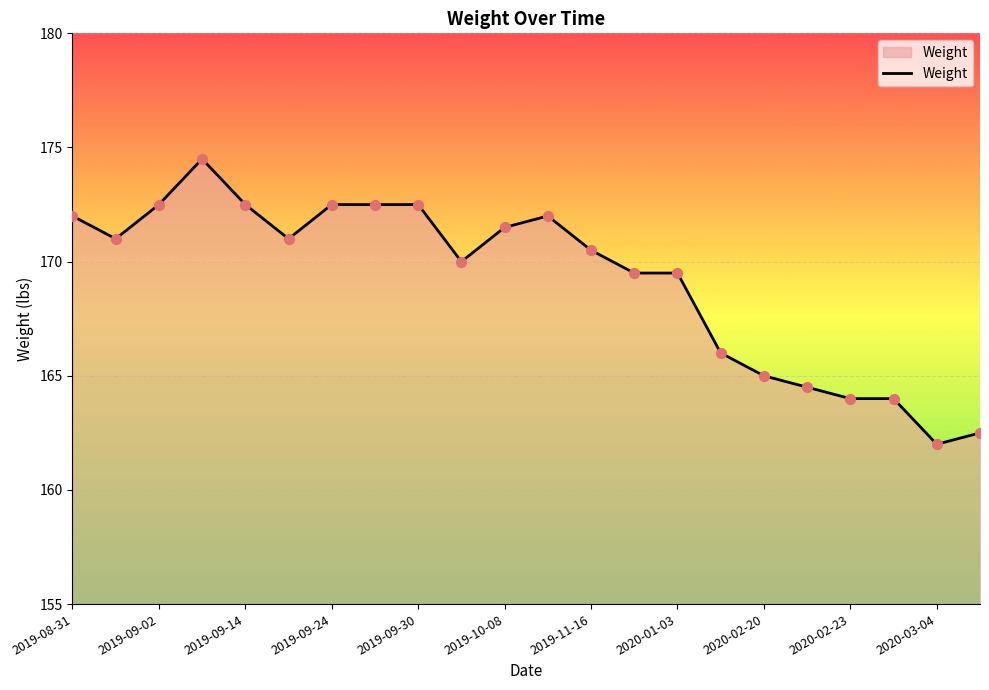

What is the maximum value shown in the chart?

174.5